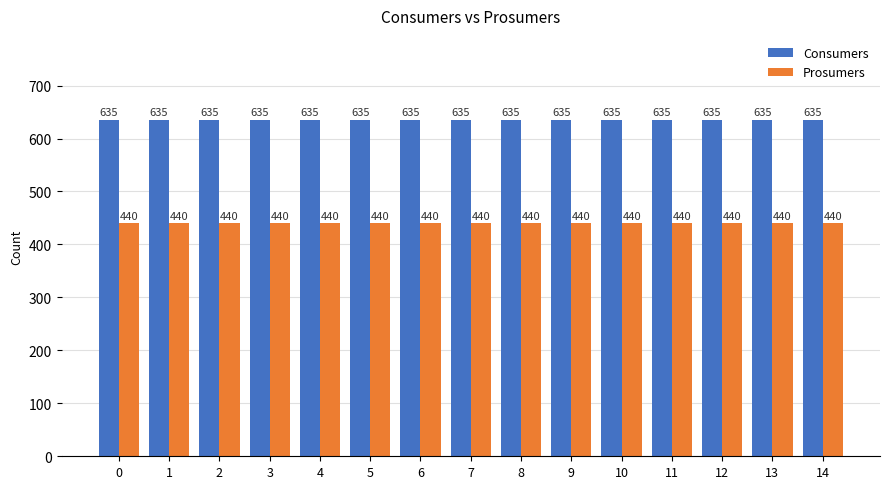

Is the value of Consumers at 11 greater than the value of Prosumers at 0?

Yes